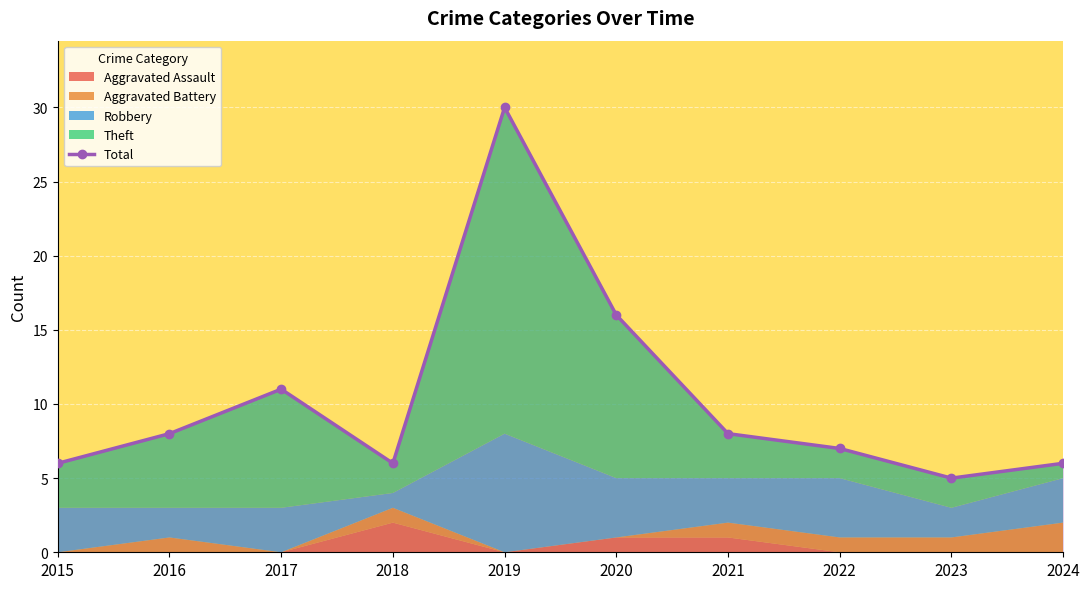

Which label corresponds to the largest value in the chart?

2019